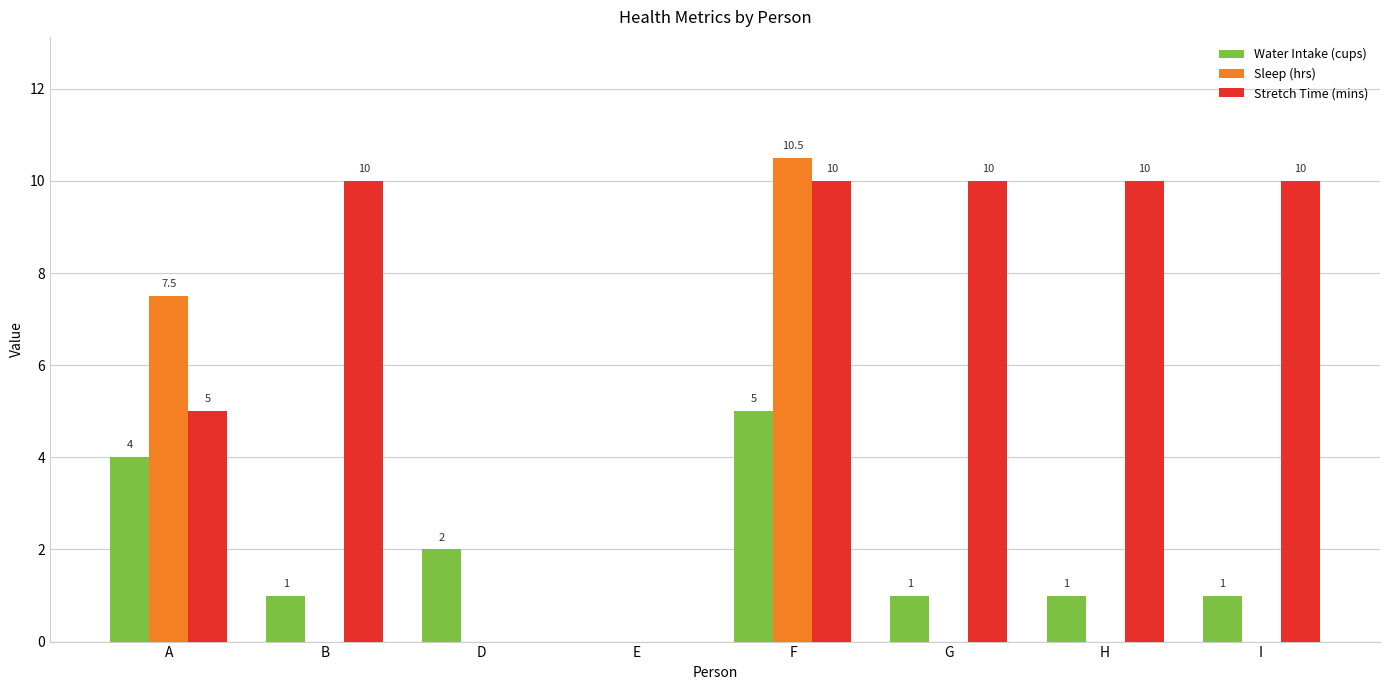

Reading left to right, what are all the values shown in this chart?

Water Intake (cups): A=4.0	B=1.0	D=2.0	E=0.0	F=5.0	G=1.0	H=1.0	I=1.0
Sleep (hrs): A=7.5	B=0.0	D=0.0	E=0.0	F=10.5	G=0.0	H=0.0	I=0.0
Stretch Time (mins): A=5.0	B=10.0	D=0.0	E=0.0	F=10.0	G=10.0	H=10.0	I=10.0